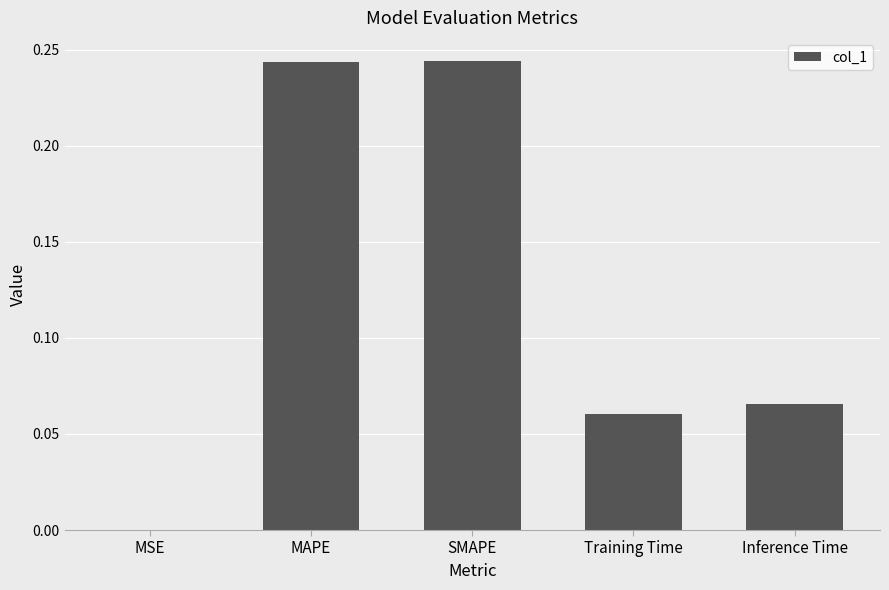

The value at MSE is 0.0. True or false?

True